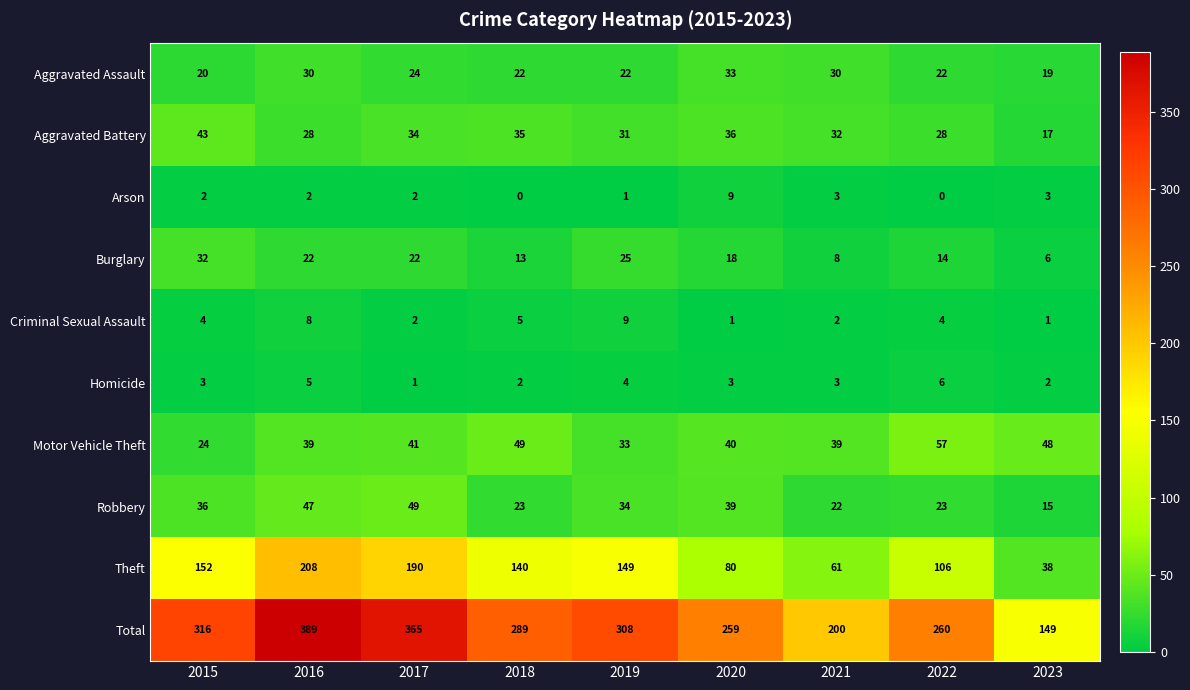

Between 2019 and 2021, which series saw the biggest shift?

Total